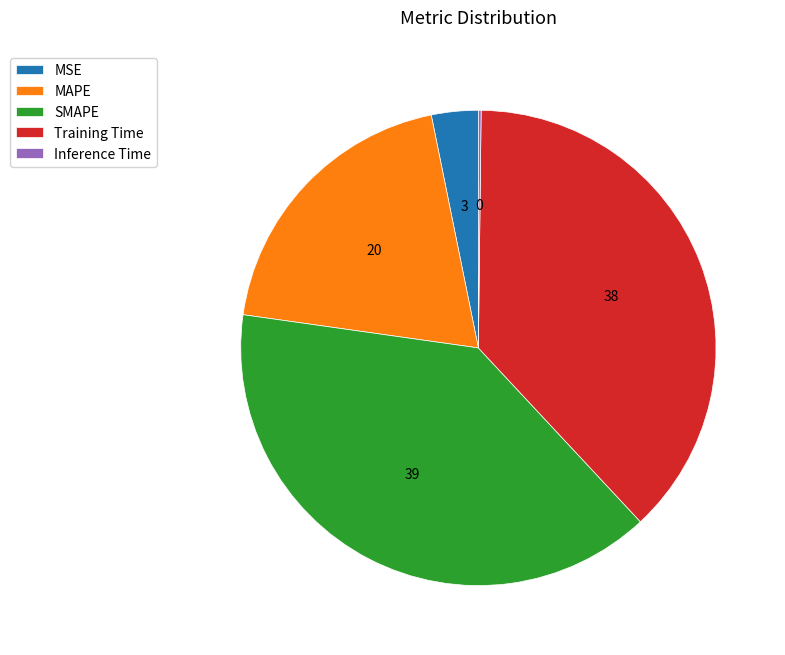

Combined, do SMAPE and Training Time account for over 50%?

Yes